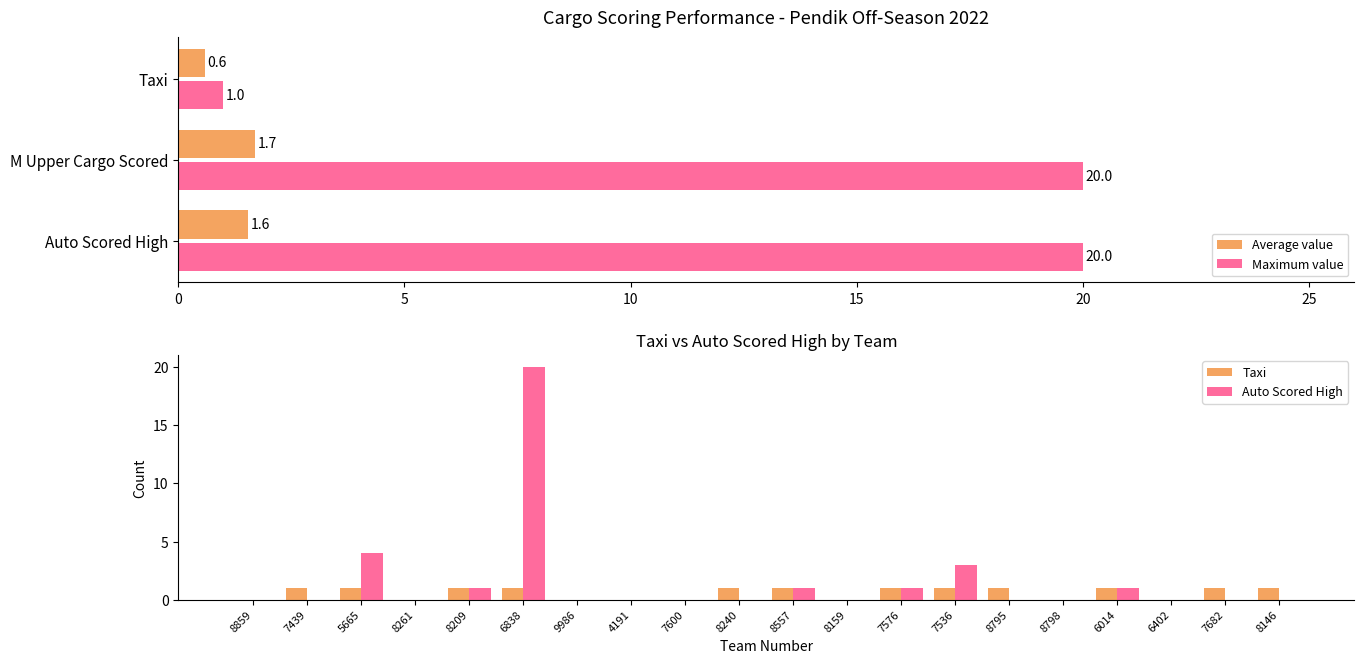

What is the difference between the Maximum value values at M Upper Cargo Scored and Taxi?

19.0